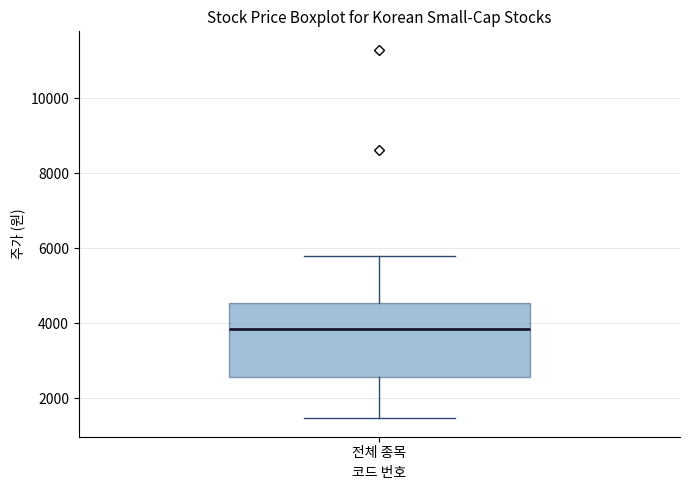

Where is the upper edge of the box for 전체 종목 on the y-axis? The values are not printed on the chart, so give them approximately, as read against the axis.

4600